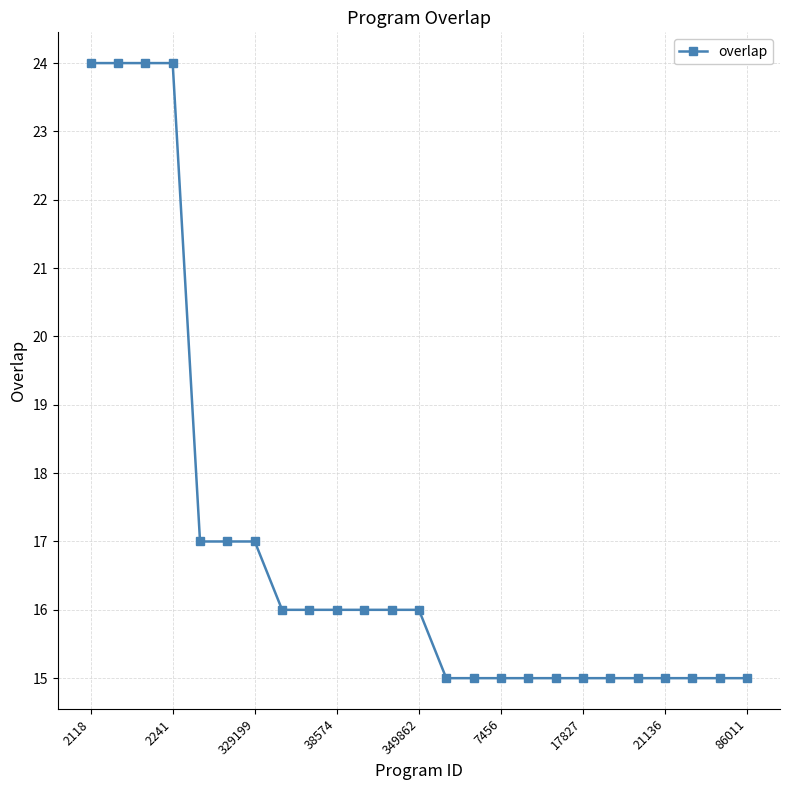

What is the difference between the maximum and minimum values?

9